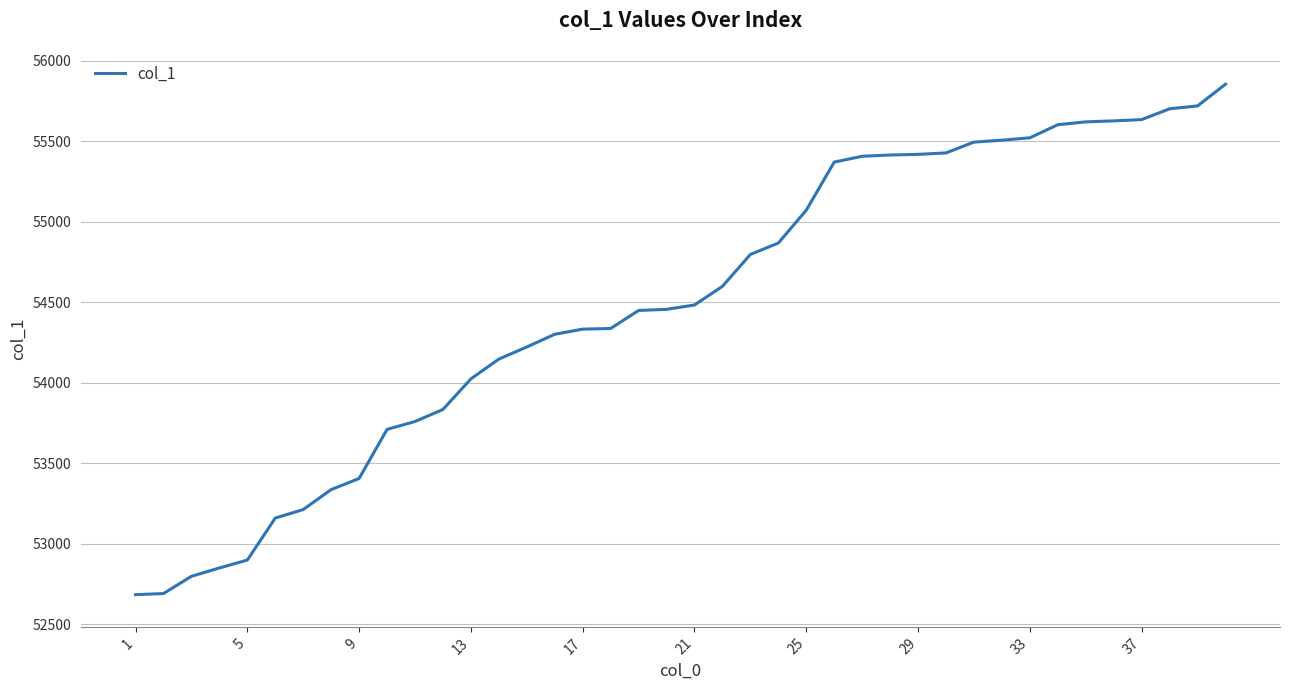

What is the difference between the maximum and minimum values?

3172